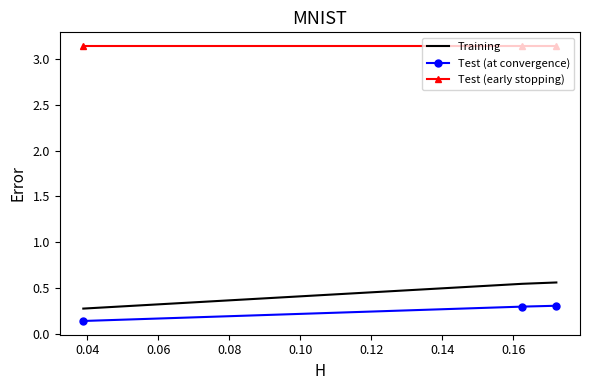

Which series has the largest total across all categories?

Test (early stopping)